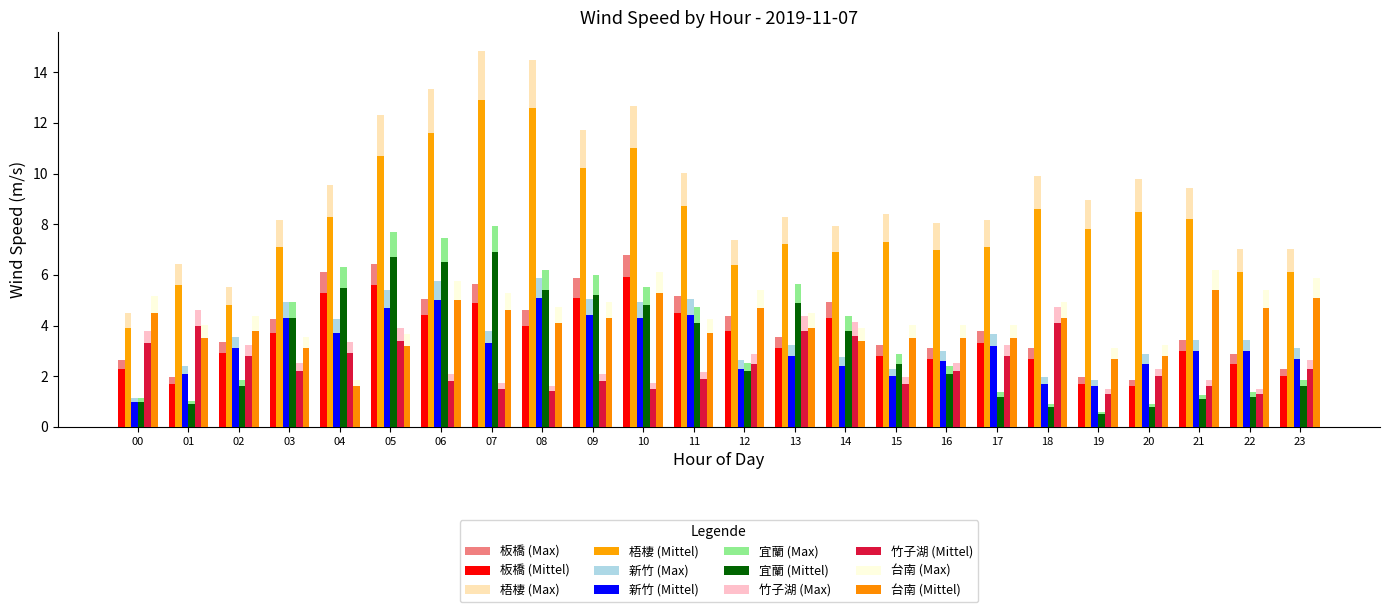

How many bars are there in total?

288